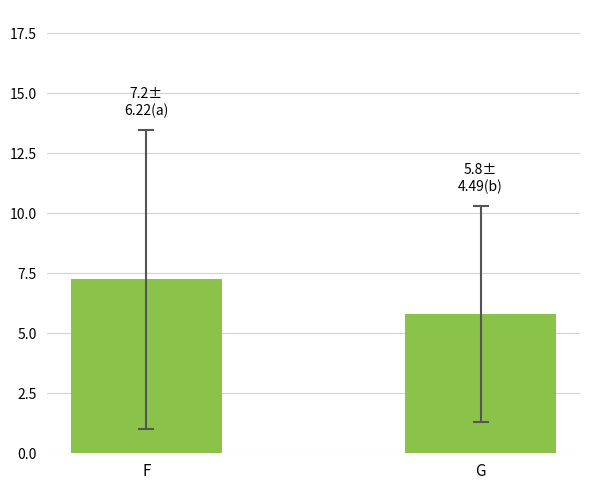

Between F and G, which is larger?

F